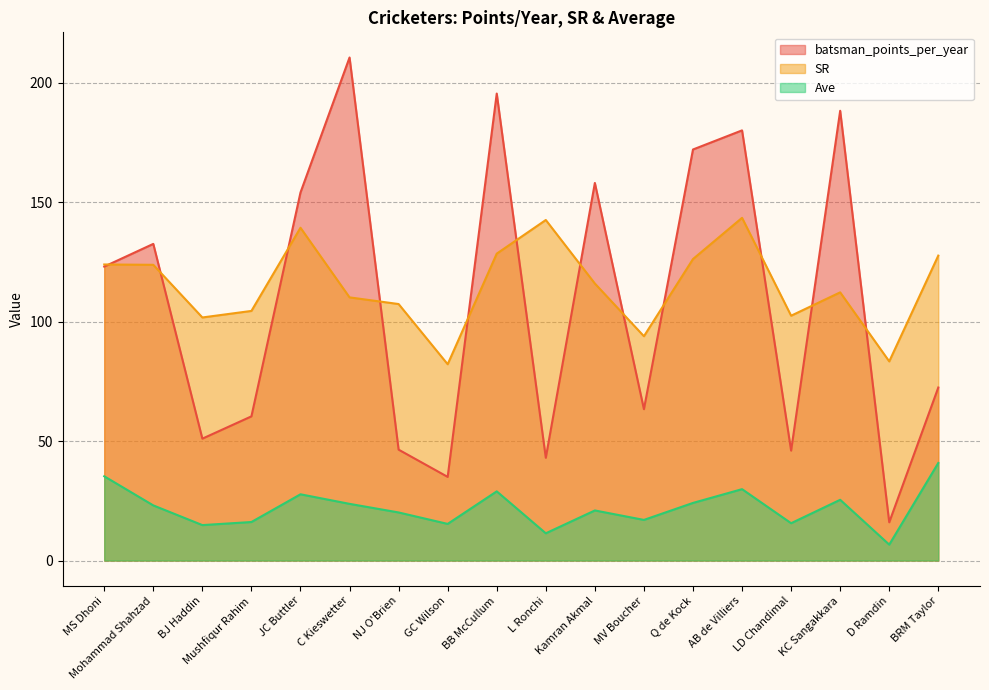

Which has a higher value, Mushfiqur Rahim or Mohammad Shahzad?

Mohammad Shahzad